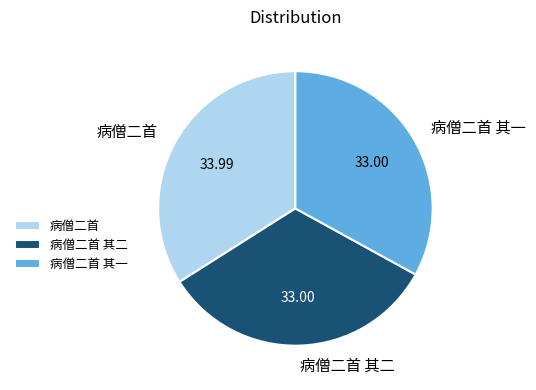

Which slice is the largest?

病僧二首